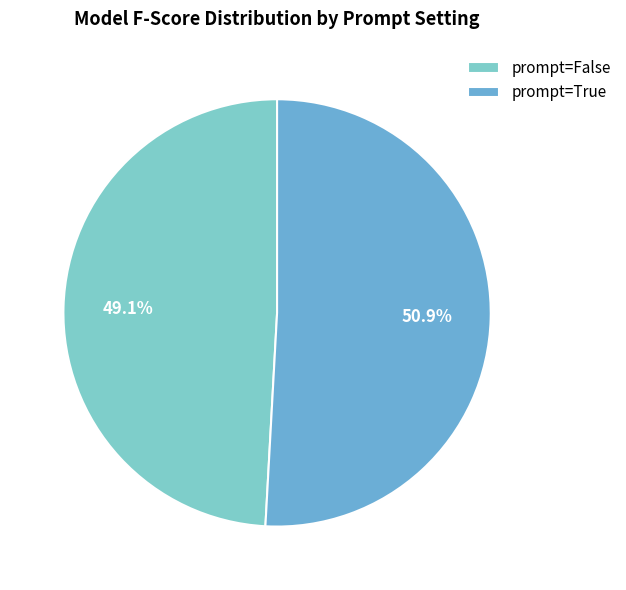

Do prompt=True and prompt=False together represent more than half of the pie?

Yes